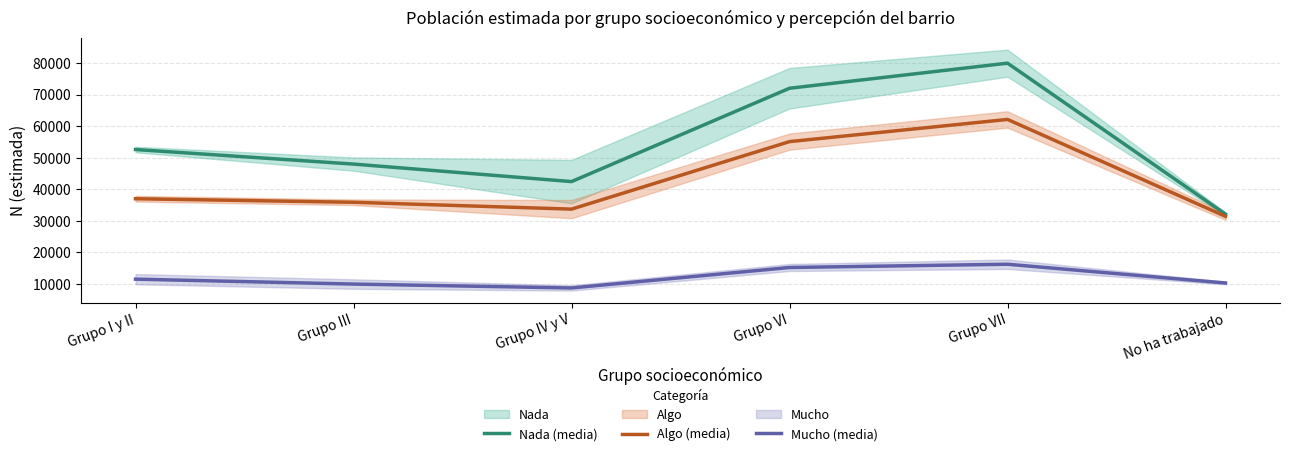

Reading right to left, extract all data points from this chart.

Nada (media): 32057.5	79970.2	72007.5	42389.5	47948.0	52566.5
Algo (media): 31358.5	62116.5	55077.5	33654.2	35825.2	36949.5
Mucho (media): 10214.5	16164.2	15129.5	8640.8	9873.2	11433.0